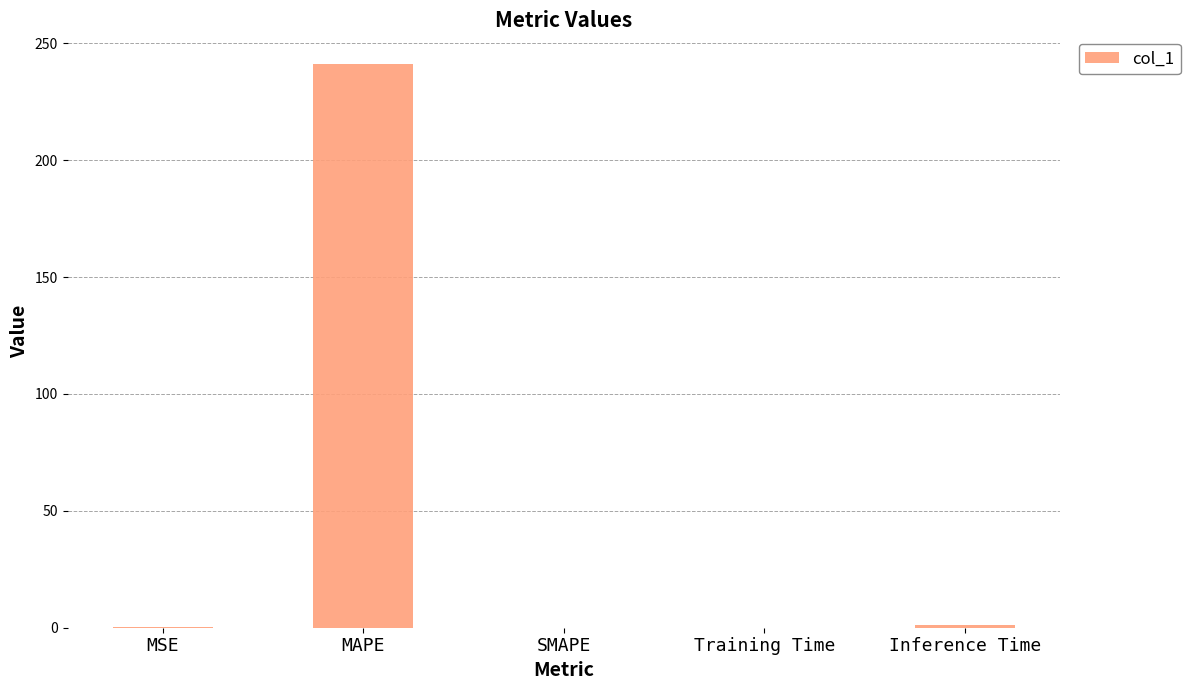

What is the sum of all values?

242.5